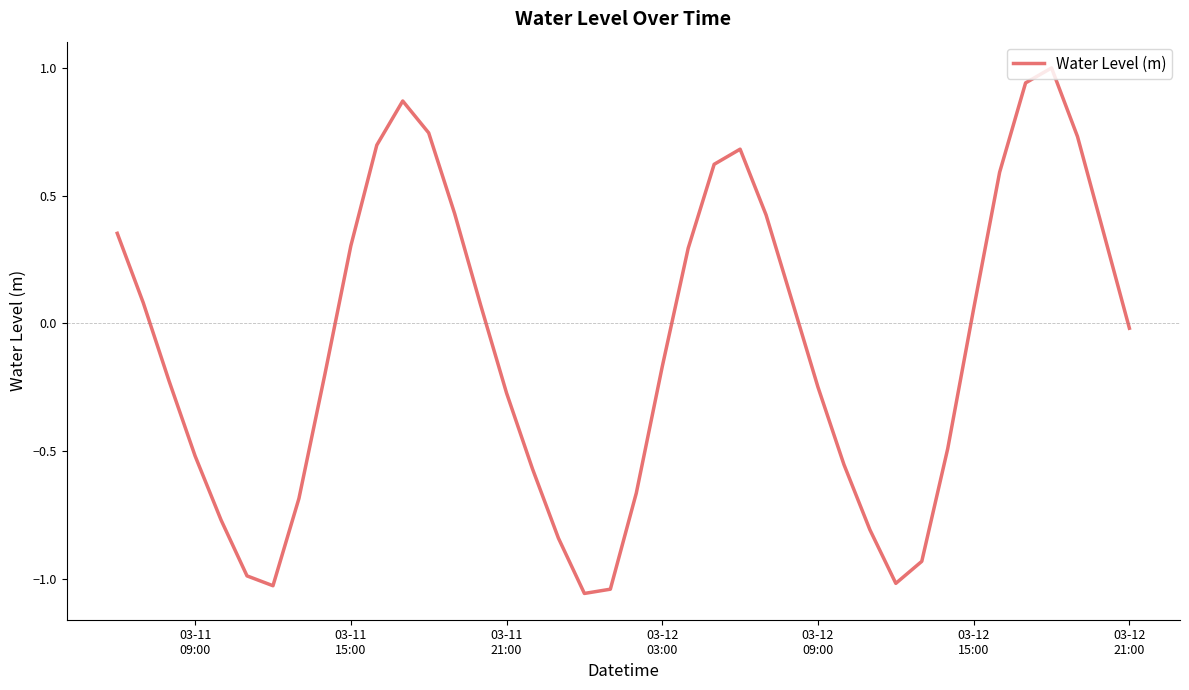

How many negative values are there?

21